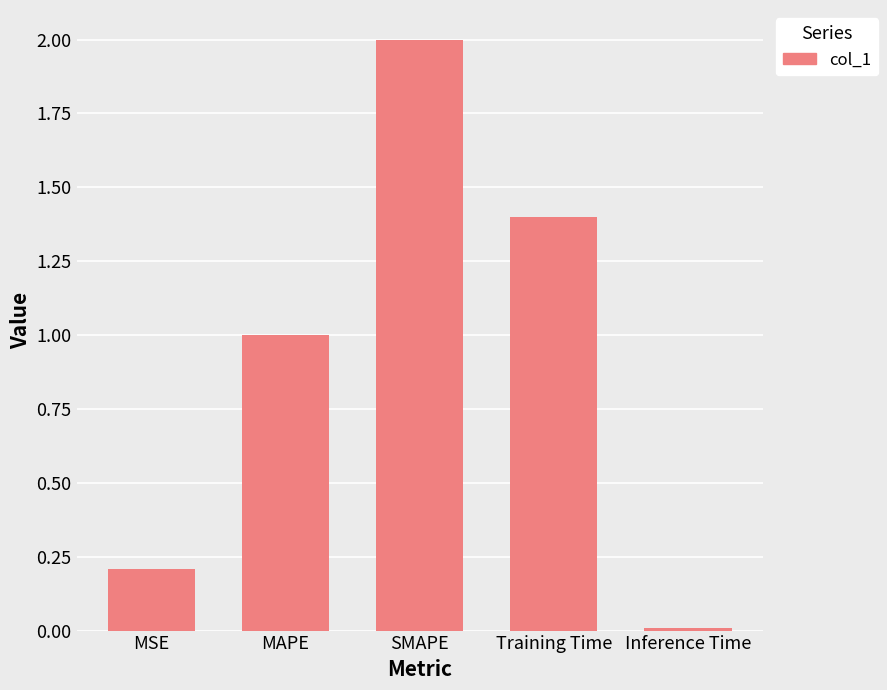

Rank the categories by value from highest to lowest.

SMAPE, Training Time, MAPE, MSE, Inference Time